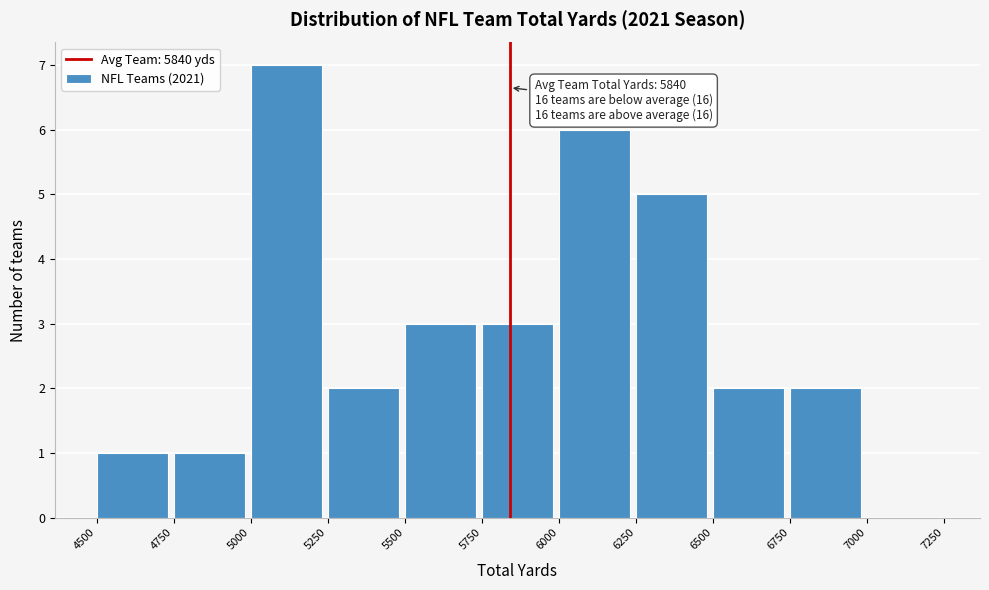

Which range on the x-axis has the tallest bar?

5000 to 5250